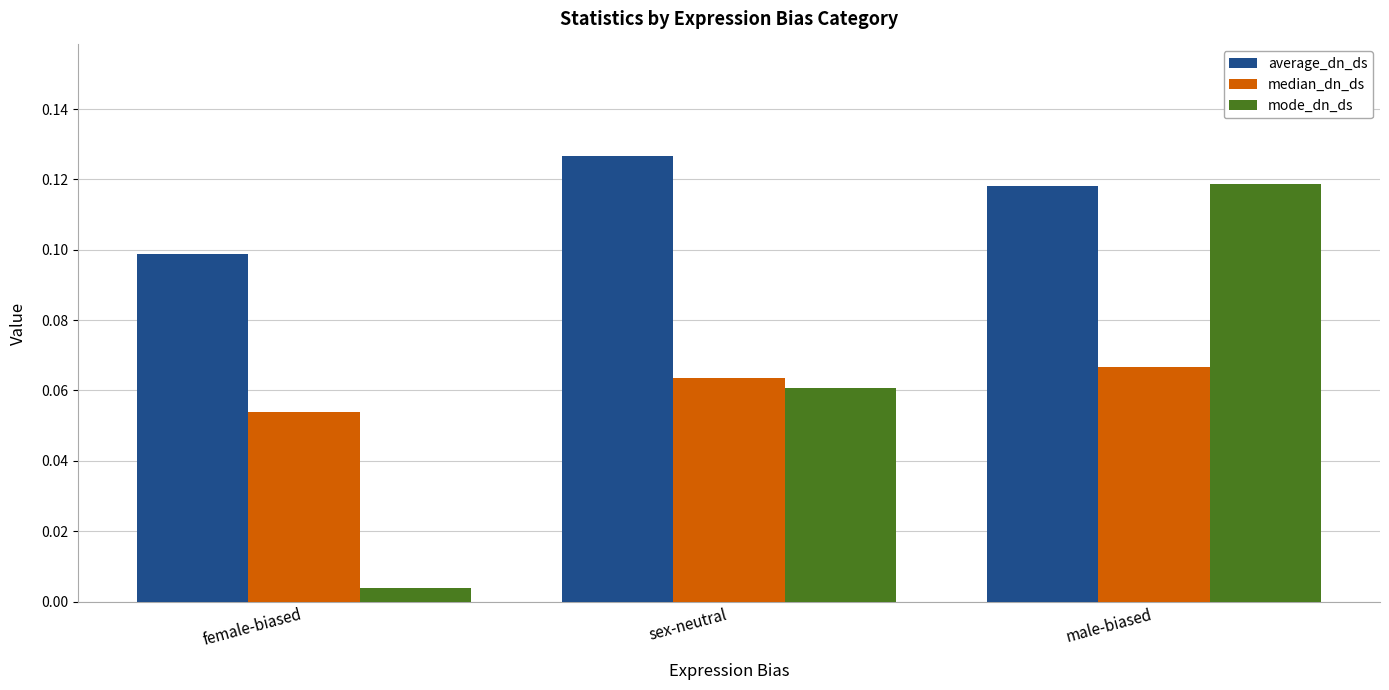

How many bars are there in each group?

3